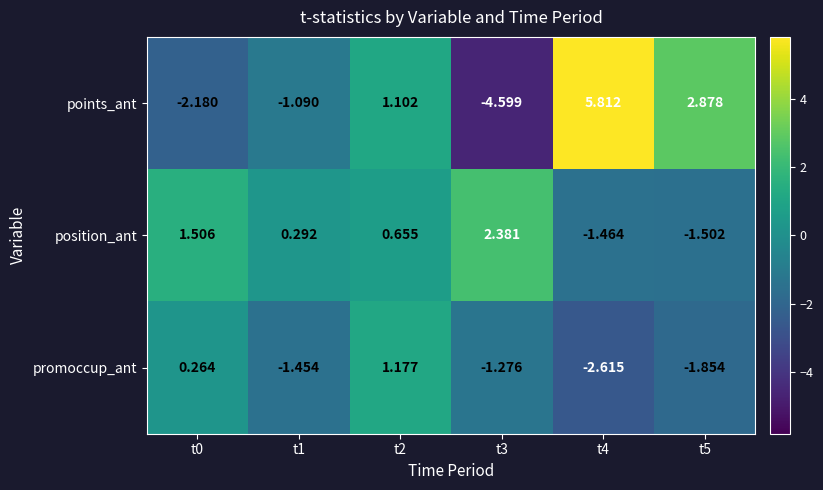

List the series in order of their peak value, highest first.

points_ant, position_ant, promoccup_ant